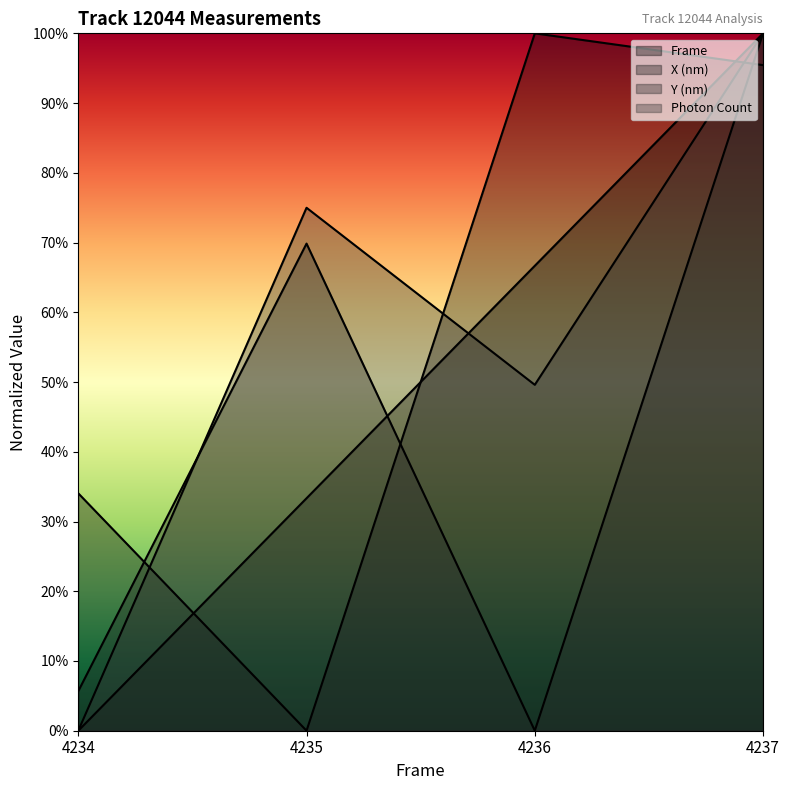

Reading right to left, list all the values displayed in this chart.

Frame: 100.0	66.7	33.3	0.0
X (nm): 95.4	100.0	0.0	34.0
Y (nm): 100.0	0.0	69.9	5.7
Photon Count: 100.0	49.6	75.0	0.0